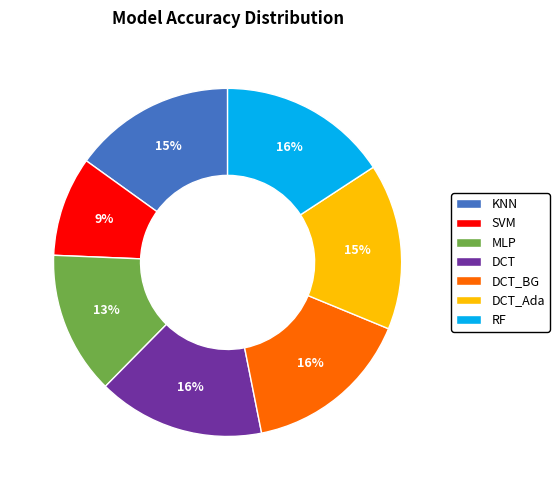

To the nearest percent, what percentage of the pie is SVM?

9%